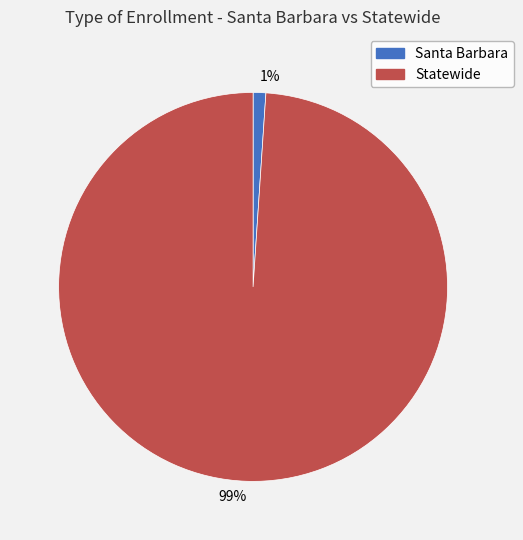

Does Santa Barbara account for over 50% of the chart?

No